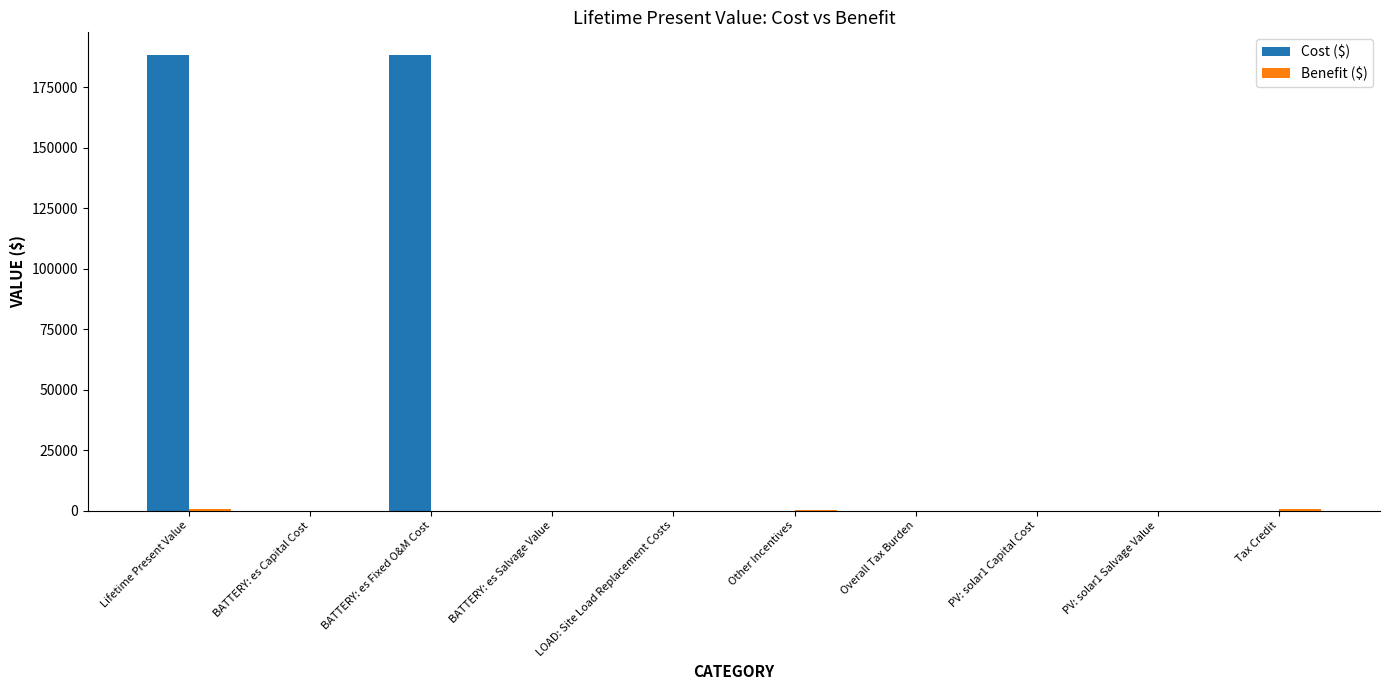

Which series has the widest spread of values?

Cost ($)